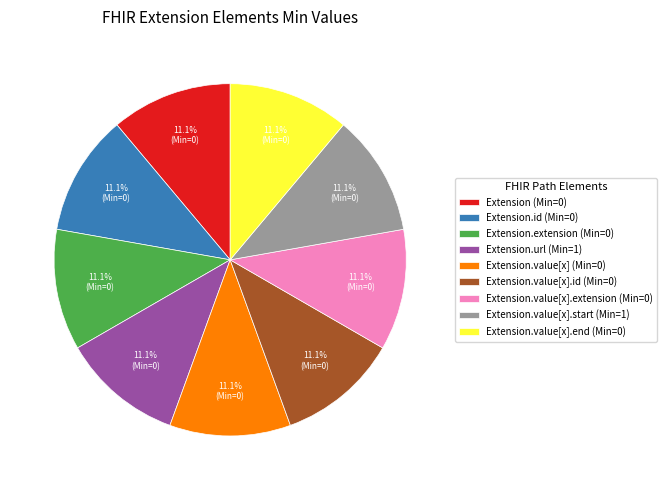

Is there any slice that represents more than half of the pie?

No